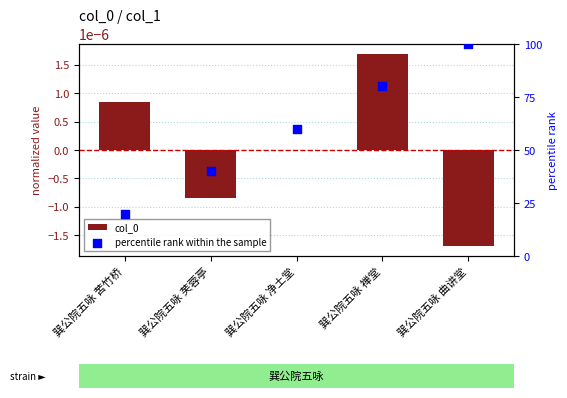

Is the value of col_0 at 巽公院五咏 净土堂 greater than the value of percentile rank within the sample at 巽公院五咏 苦竹桥?

No